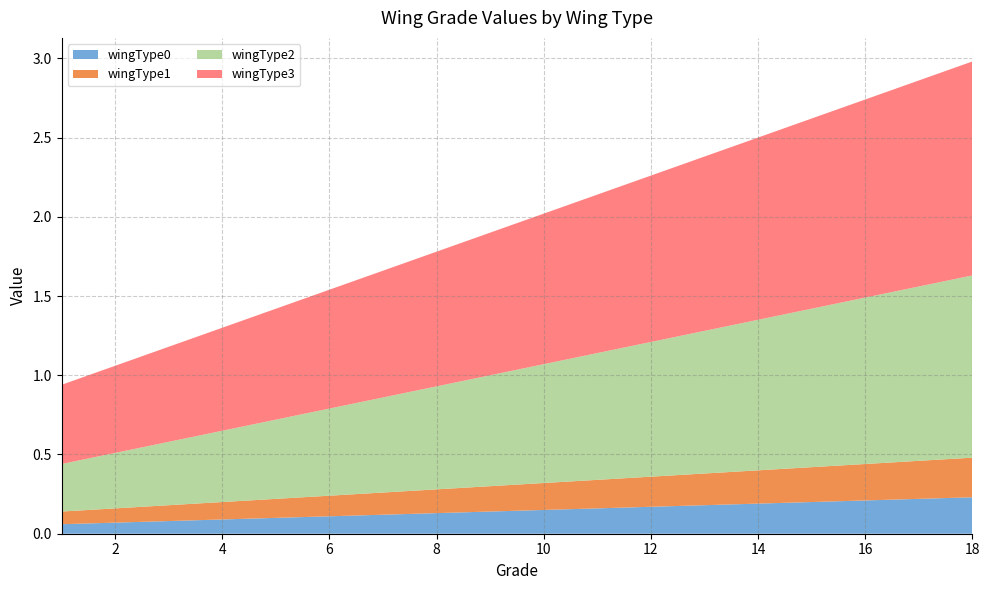

What is the sum of the wingType1 values at 13 and 14?

0.4